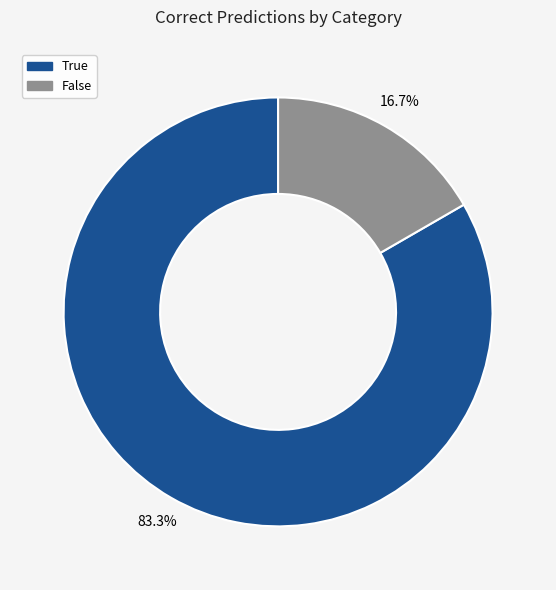

Which slice represents more than half of the pie?

True